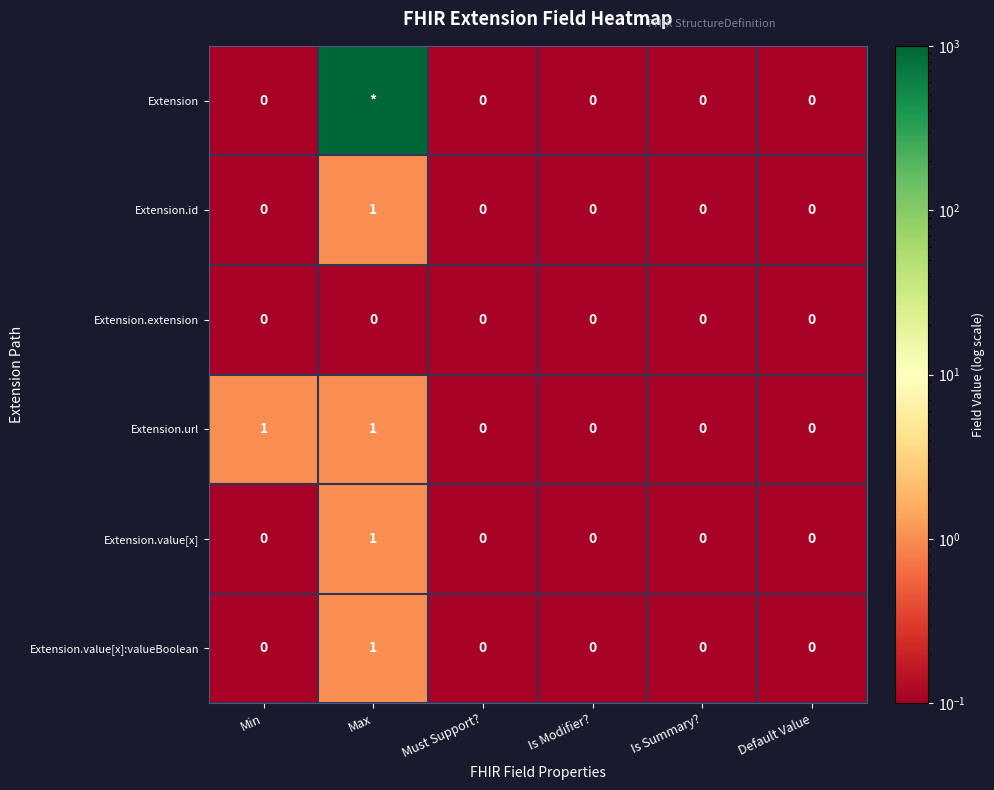

At which label does Extension.value[x] reach its peak?

Max